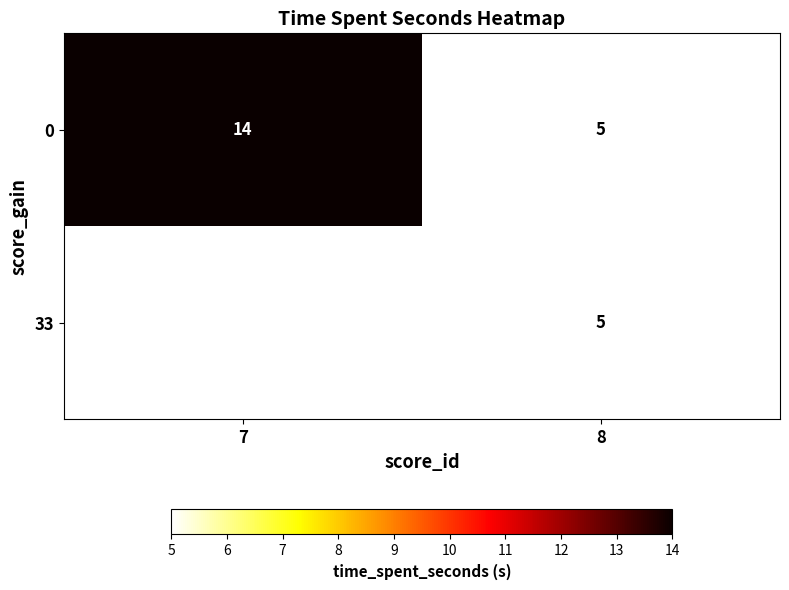

Where is 0 nearest to the value 9?

8